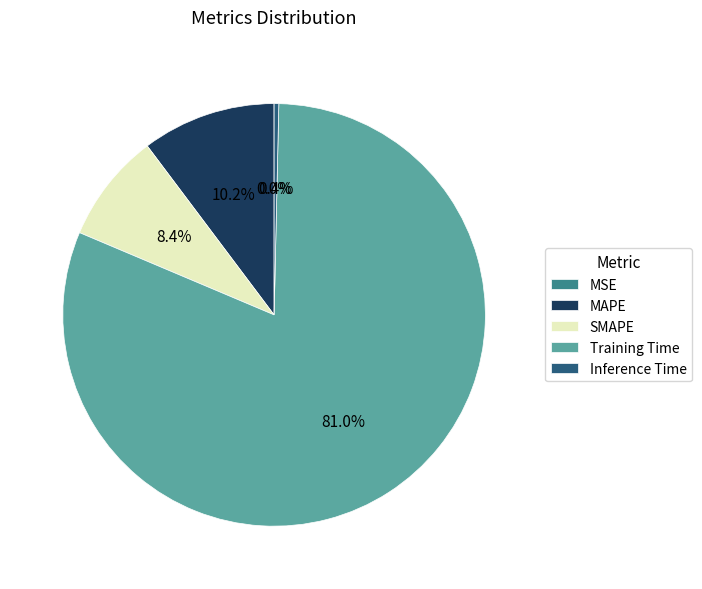

Does SMAPE account for over 50% of the chart?

No